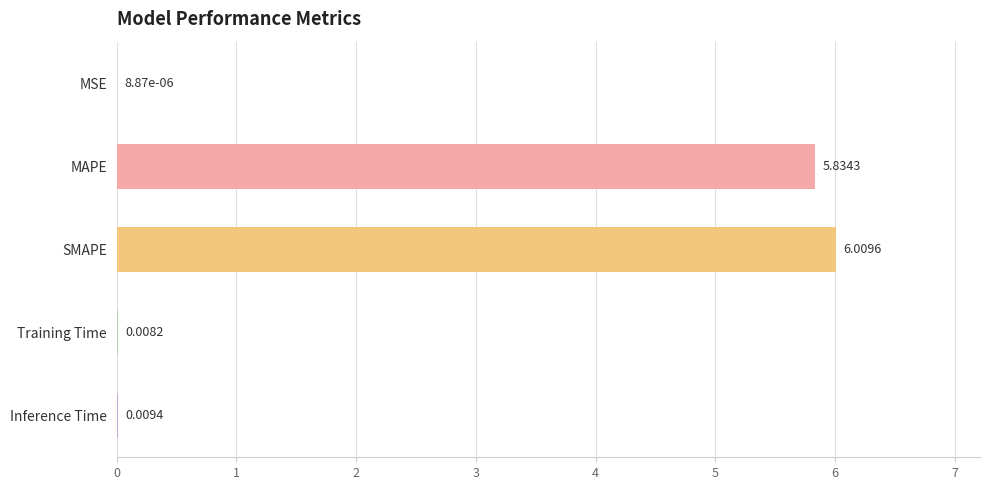

At which category does the chart reach its peak across all series?

SMAPE